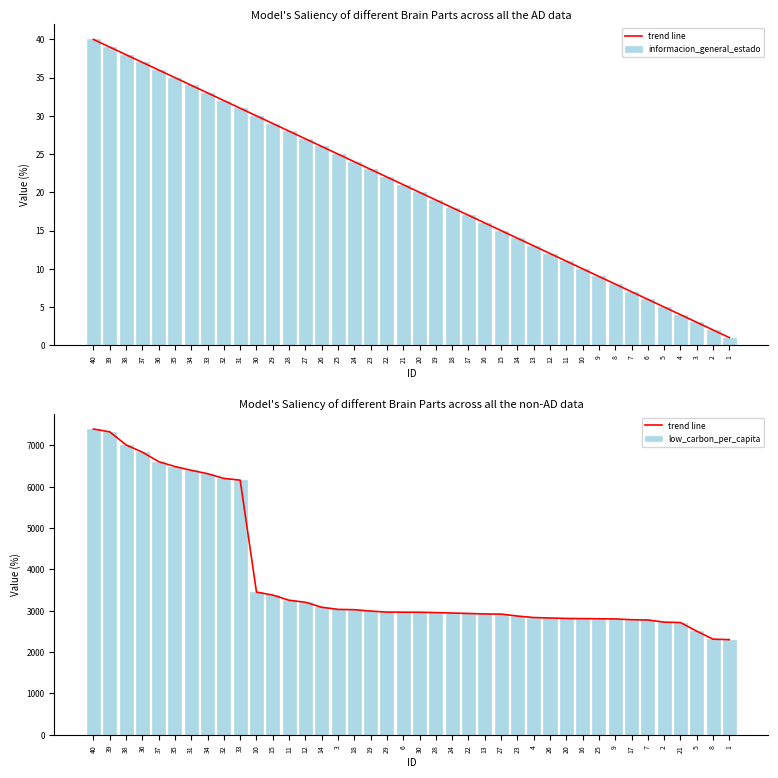

Is it true that informacion_general_estado equals 15.0 at 11?

False